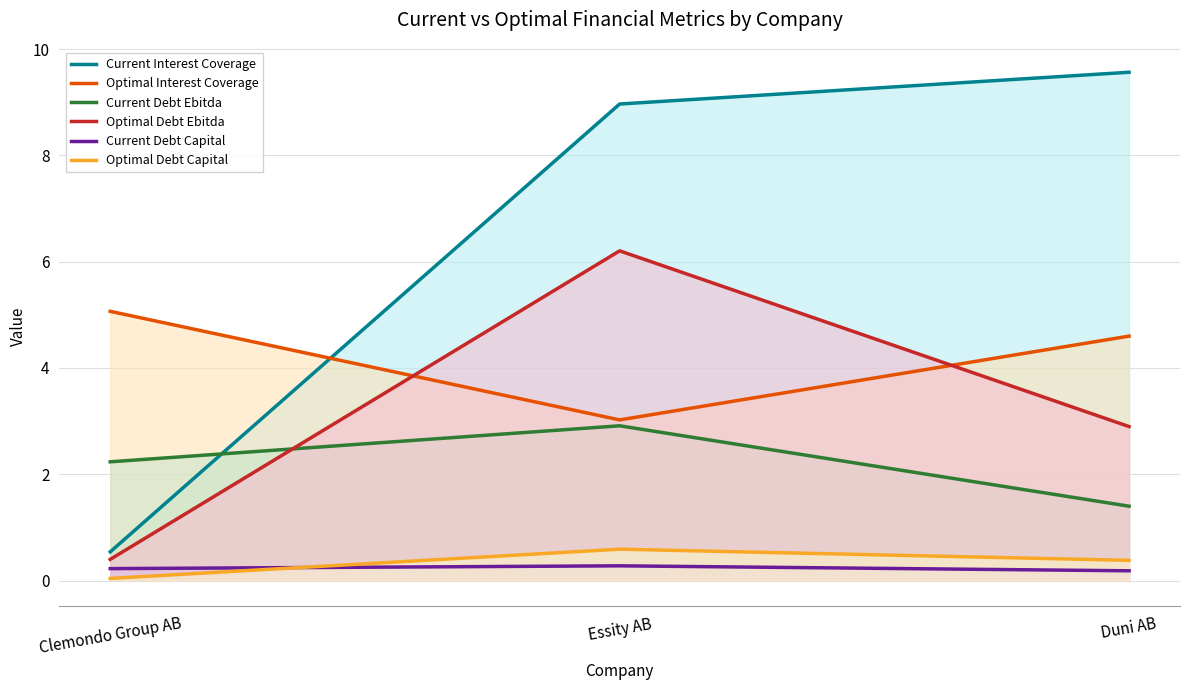

Where does the Optimal Debt Ebitda series first go above 2?

Essity AB